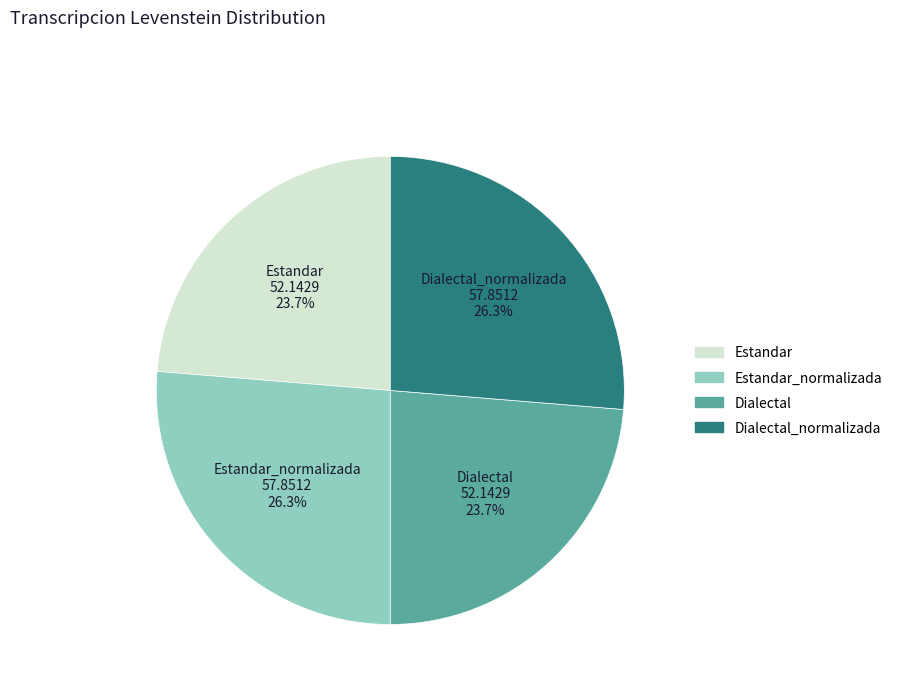

To the nearest percent, what is the difference between the largest and smallest slice percentages?

3%